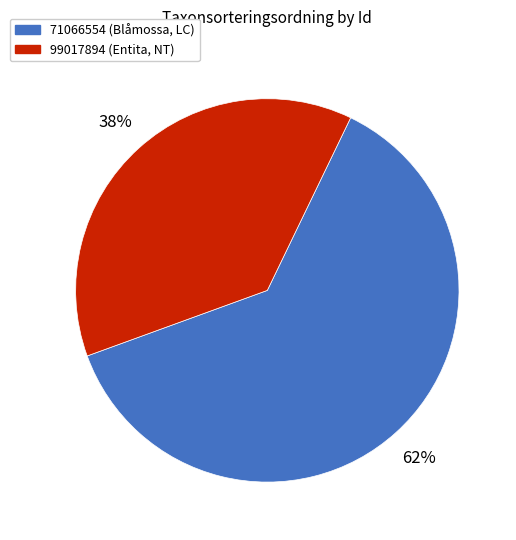

Is it true that 71066554 is 62% of the pie?

True